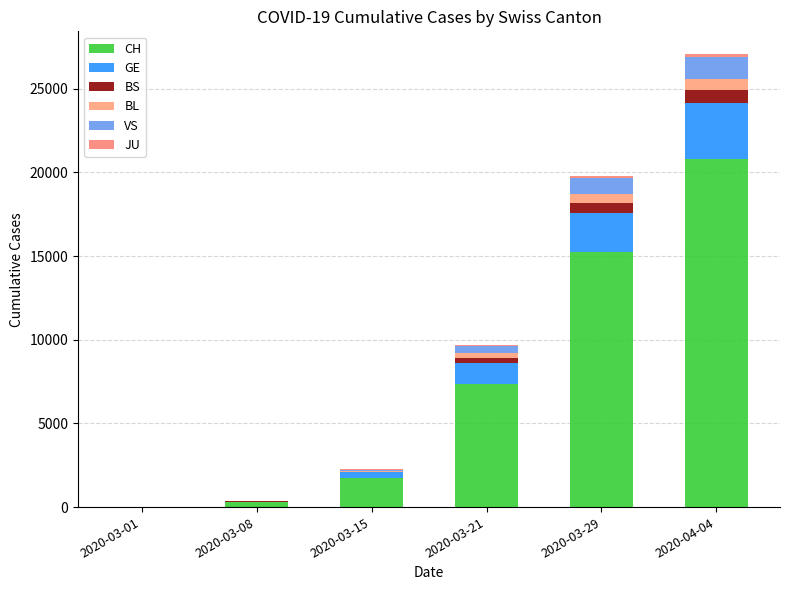

Are the bars grouped side by side (vs. stacked)?

No